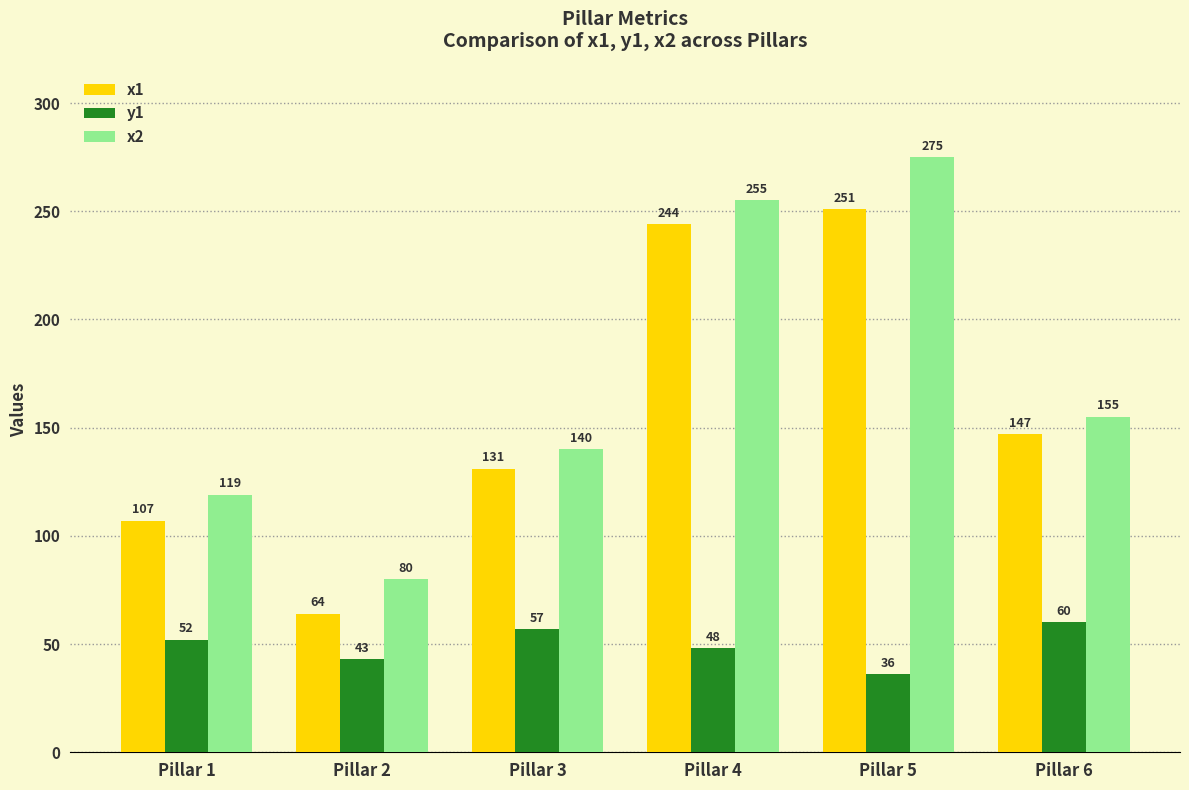

Which category has the lowest value across all series?

Pillar 5